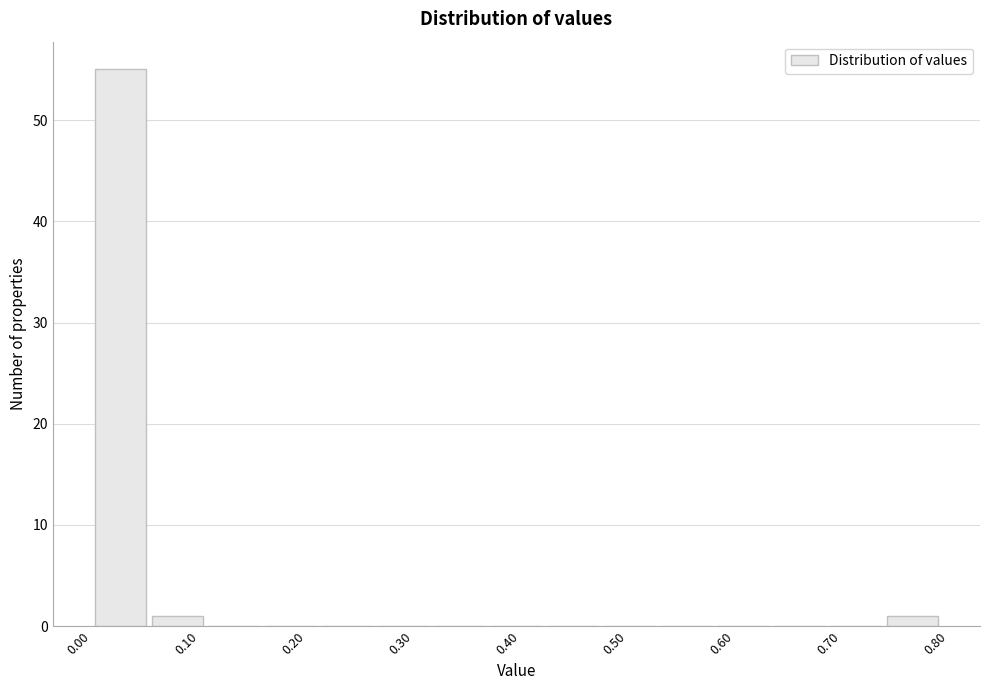

Which range on the x-axis has the tallest bar?

0.00 to 0.05